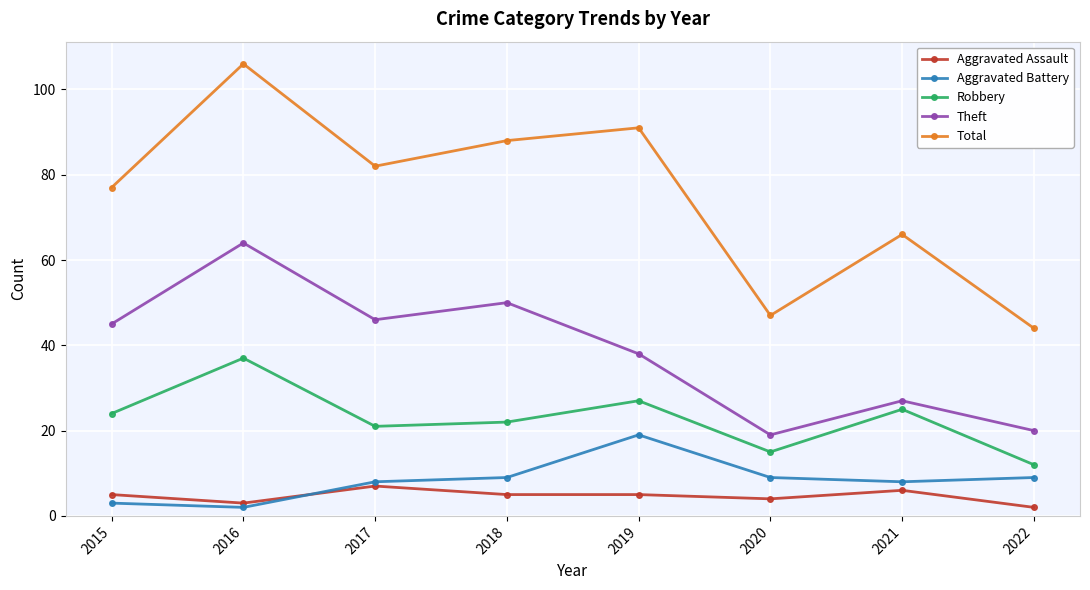

How many lines are shown in the chart?

5